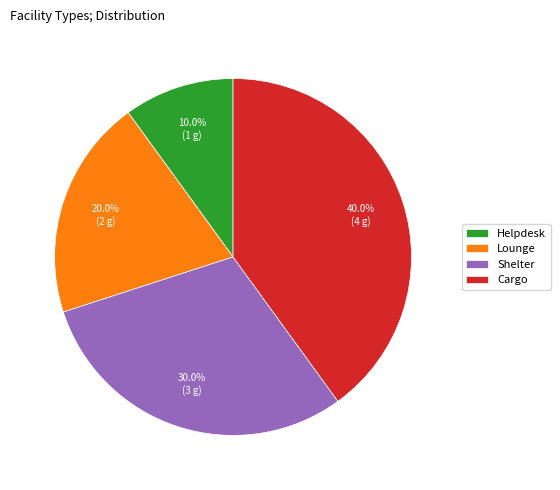

To the nearest percent, what is the combined percentage of Helpdesk and Cargo?

50%